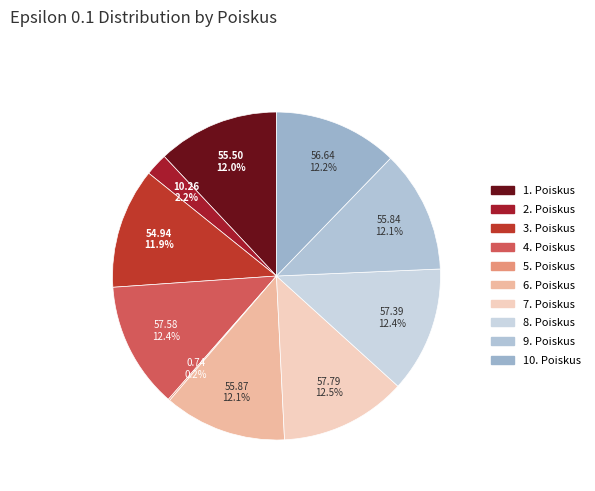

To the nearest percent, what is the combined percentage of 10. Poiskus and 7. Poiskus?

25%